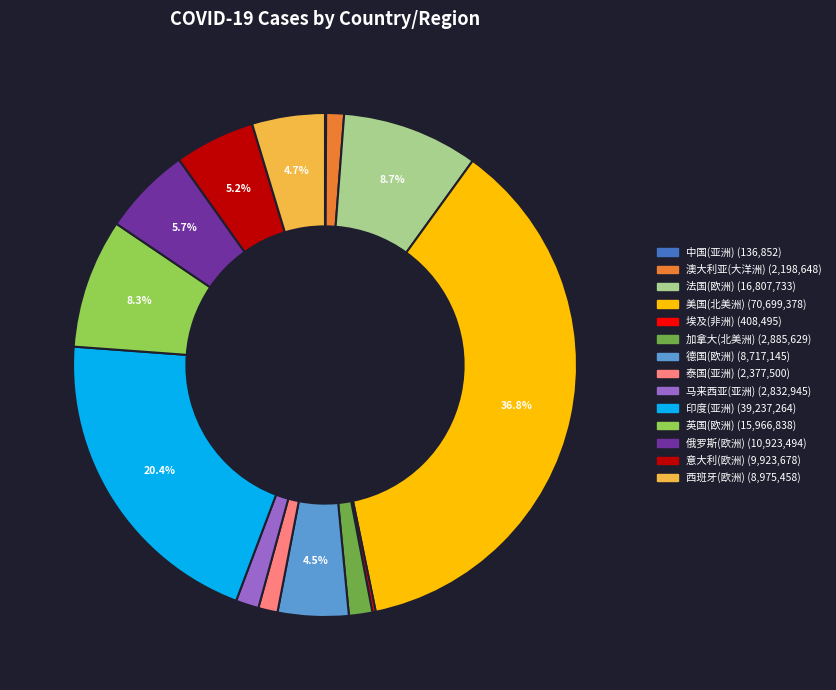

To the nearest percent, what is the average slice percentage?

7%